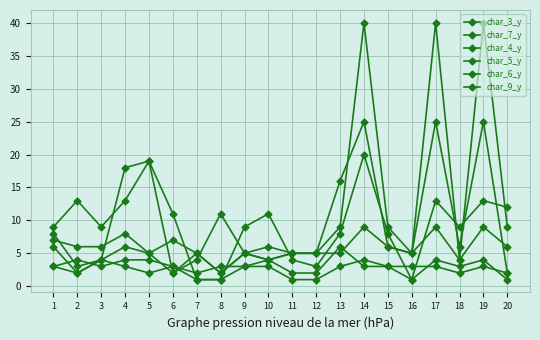

How many lines are shown in the chart?

6